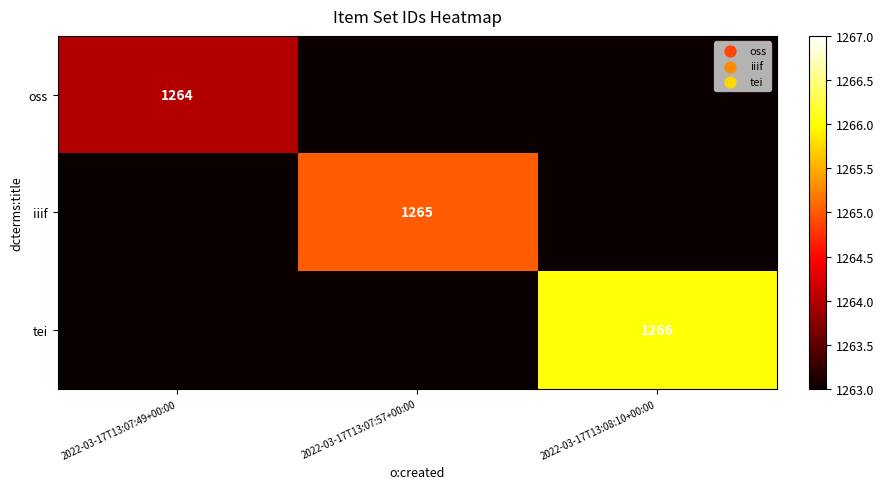

The value of oss at 2022-03-17T13:07:49+00:00 is 1264. True or false?

True